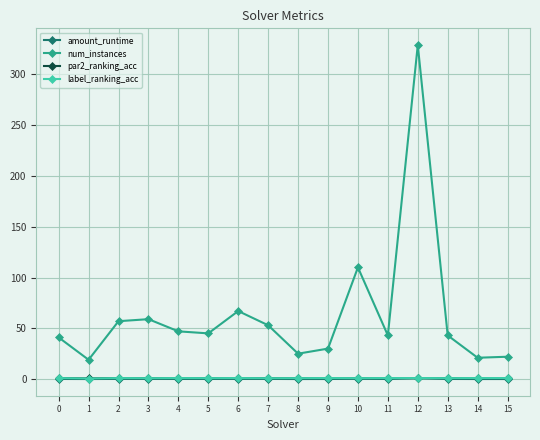

True or false: amount_runtime has more than 2 interior local peaks.

True